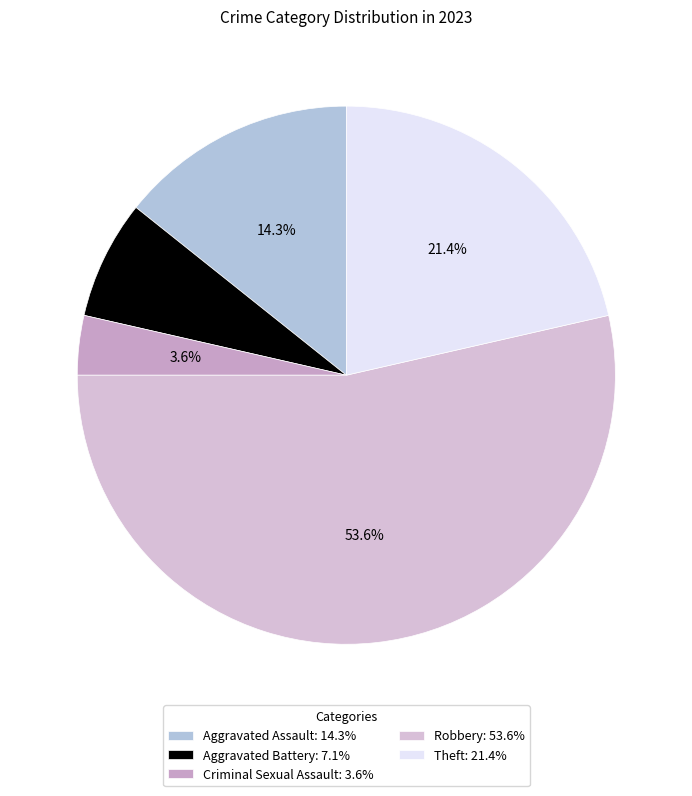

Combined, do Robbery and Theft account for over 50%?

Yes